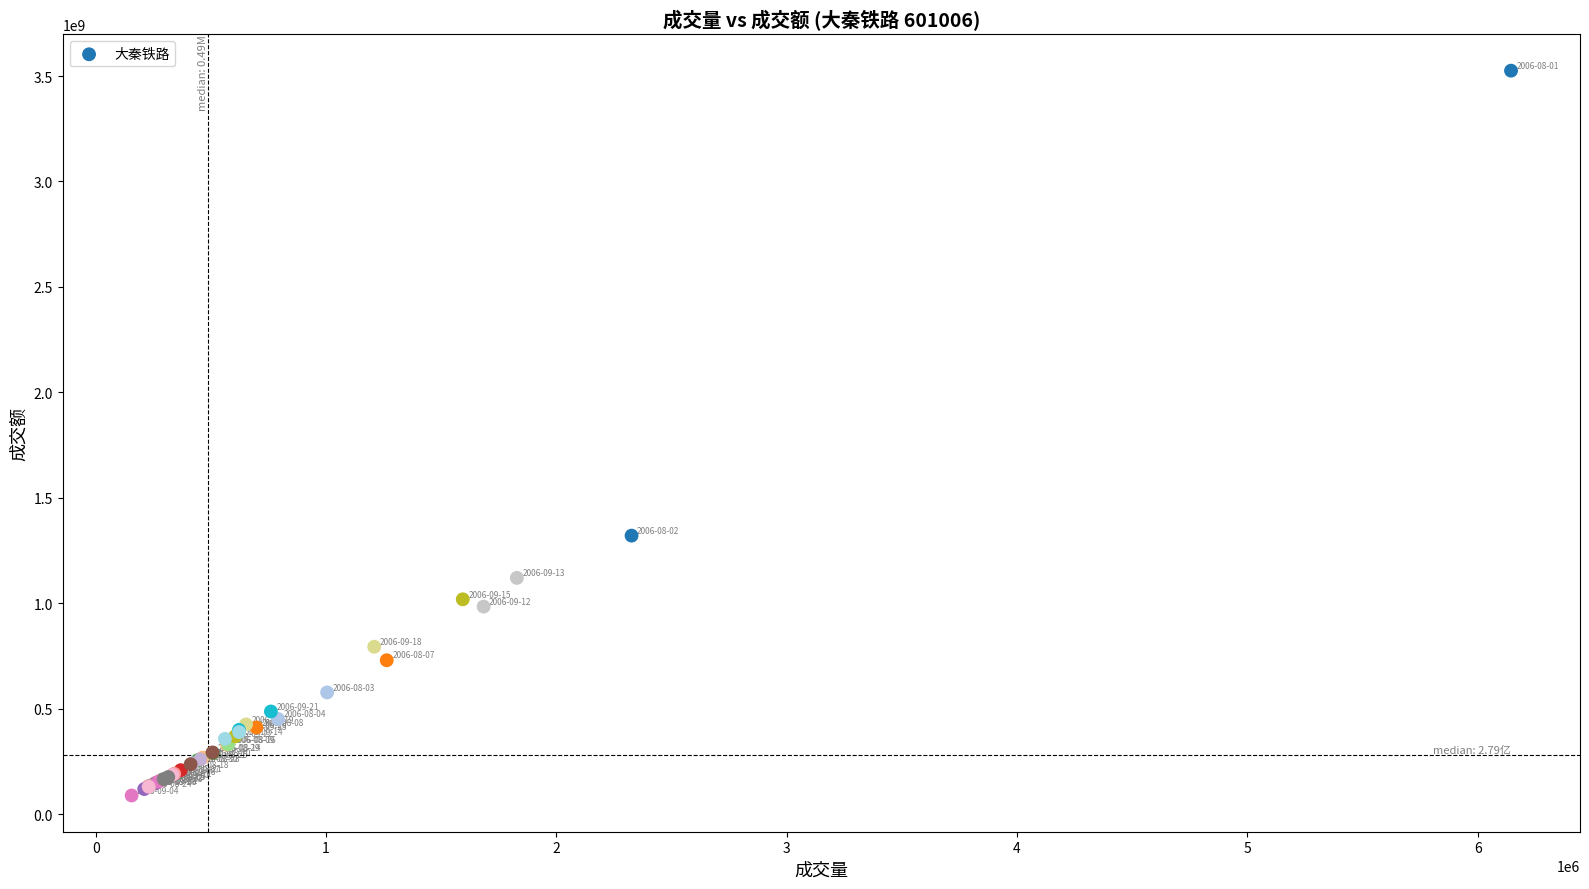

What Y value in the scatter plot is closest to 1806918588?

1320554672